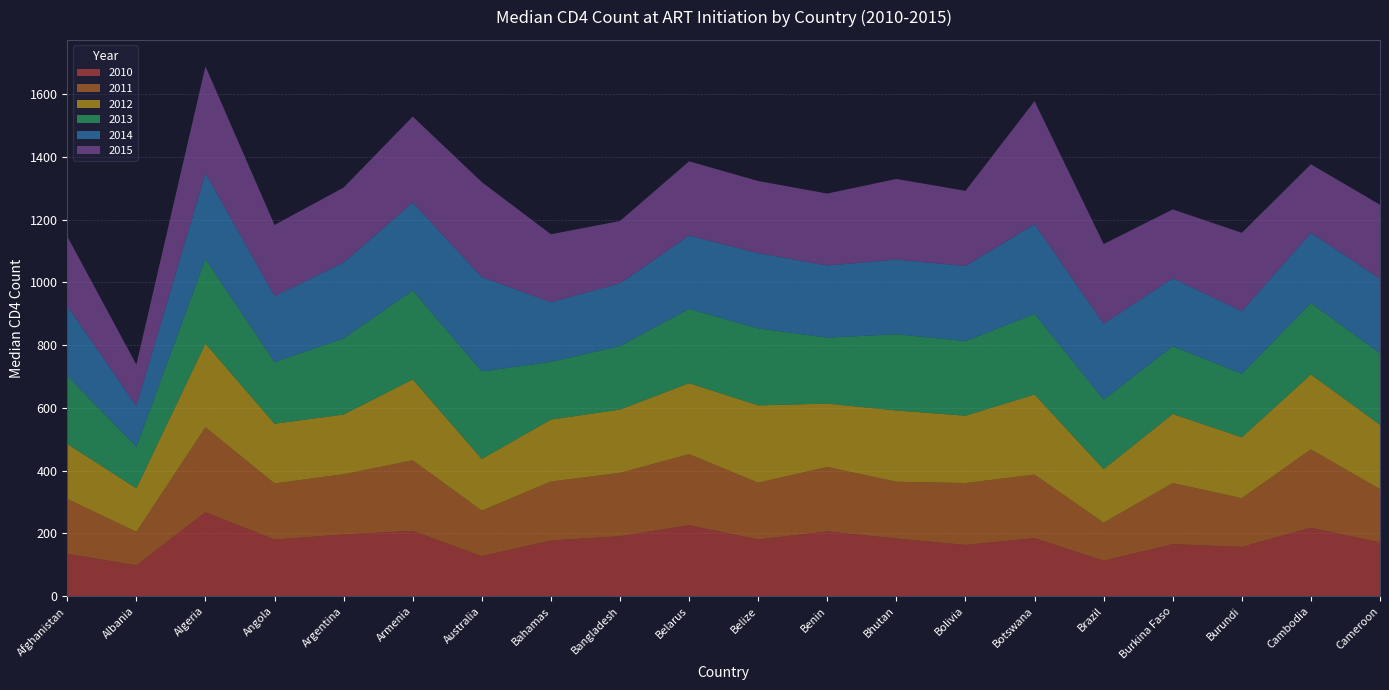

Reading left to right, transcribe all the data shown in this chart.

2010: 134.9	98.2	267.4	180.4	196.6	208.0	127.2	177.4	190.9	226.1	180.4	206.2	183.6	163.1	184.9	112.7	165.7	156.9	217.9	171.3
2011: 175.3	106.7	271.1	178.9	192.0	225.0	145.5	188.0	201.9	226.5	181.2	205.5	181.1	197.4	202.6	121.5	194.7	155.3	250.0	169.8
2012: 174.8	138.8	266.5	190.3	190.4	257.8	164.6	197.4	202.0	226.4	246.6	202.0	227.2	214.6	255.3	170.6	220.2	194.1	238.9	205.0
2013: 217.5	132.2	270.1	196.5	242.9	283.7	278.8	184.2	202.4	236.9	245.5	210.4	242.9	238.1	257.1	221.7	216.4	202.3	227.9	227.9
2014: 222.6	130.8	273.7	210.6	242.0	280.6	301.1	190.5	200.1	233.8	239.9	230.0	238.1	239.5	285.9	241.9	216.6	200.0	223.6	238.3
2015: 221.8	131.6	340.2	226.7	239.0	274.0	303.0	216.3	198.7	236.8	229.9	229.4	257.3	239.6	392.5	254.4	219.4	249.9	218.7	235.5